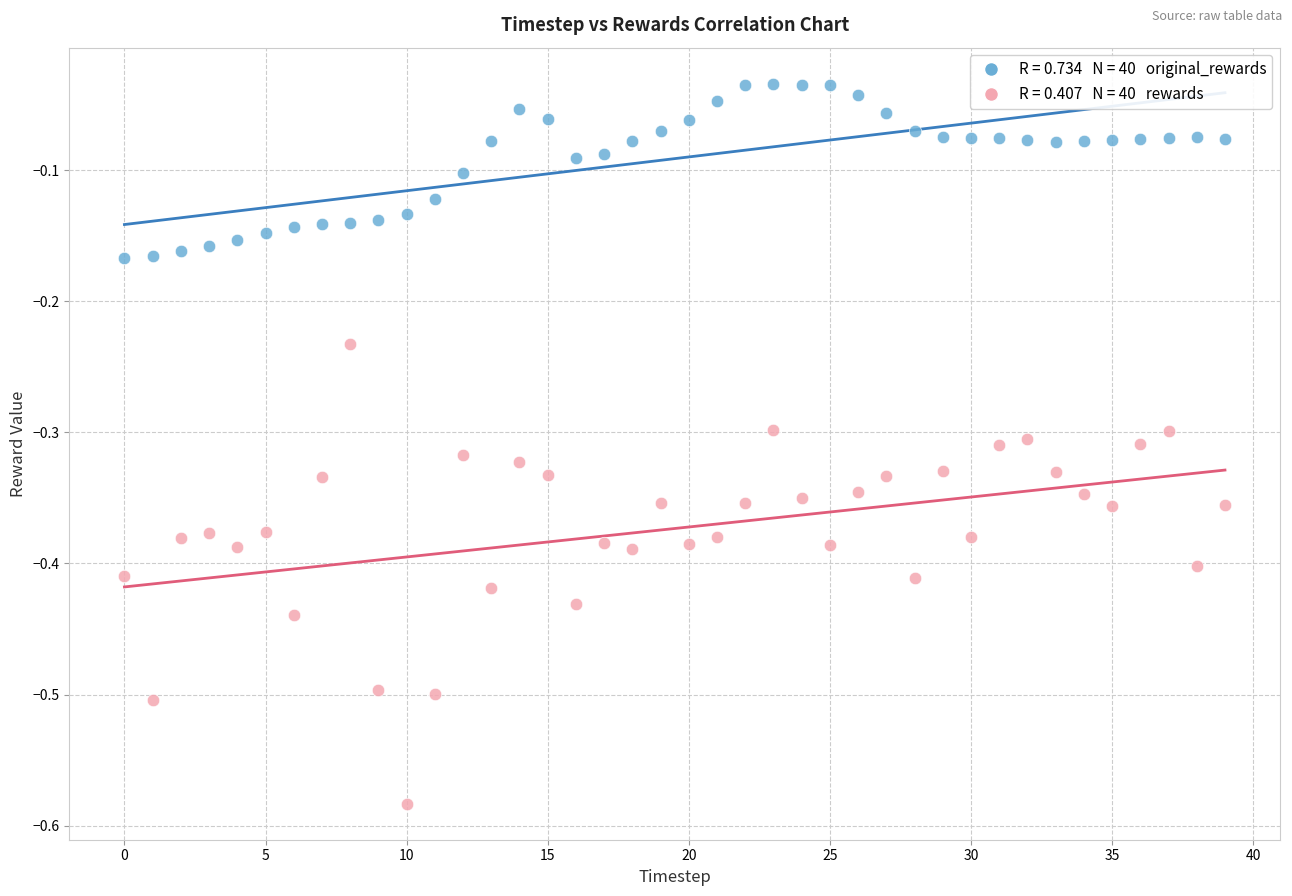

Across all data points, what is the range of Y values (max minus min)?

0.5